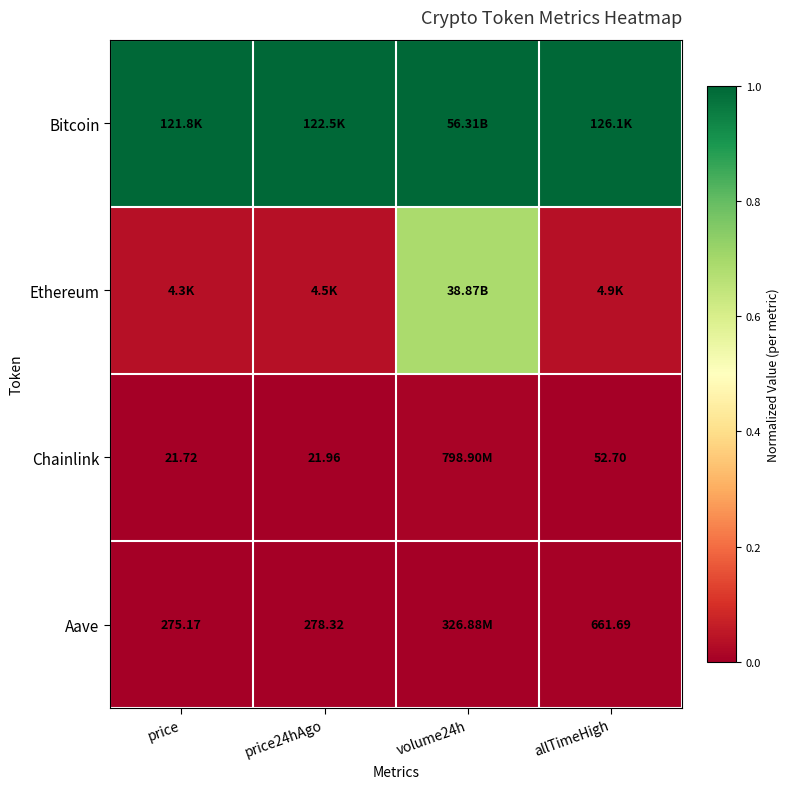

The Chainlink series shows 0.0 at allTimeHigh. True or false?

True